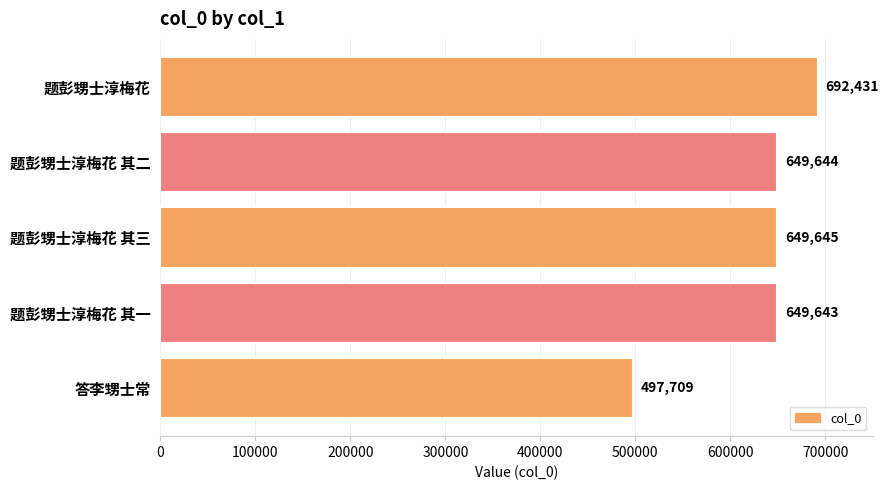

What is the label of the 5th bar from the top?

答李甥士常